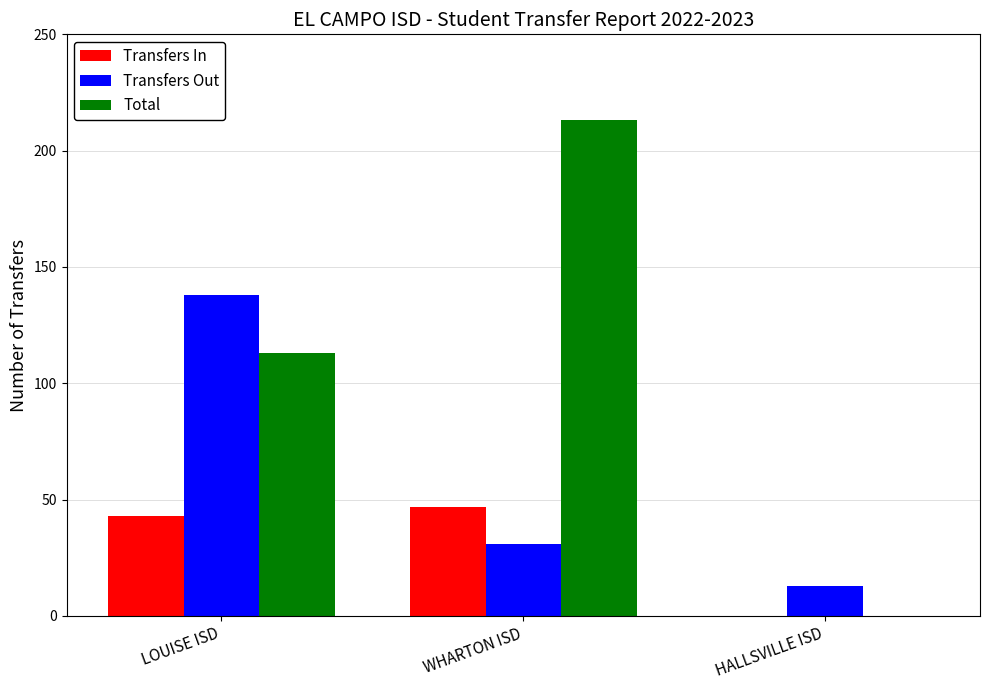

Which series has the largest range (max minus min)?

Total